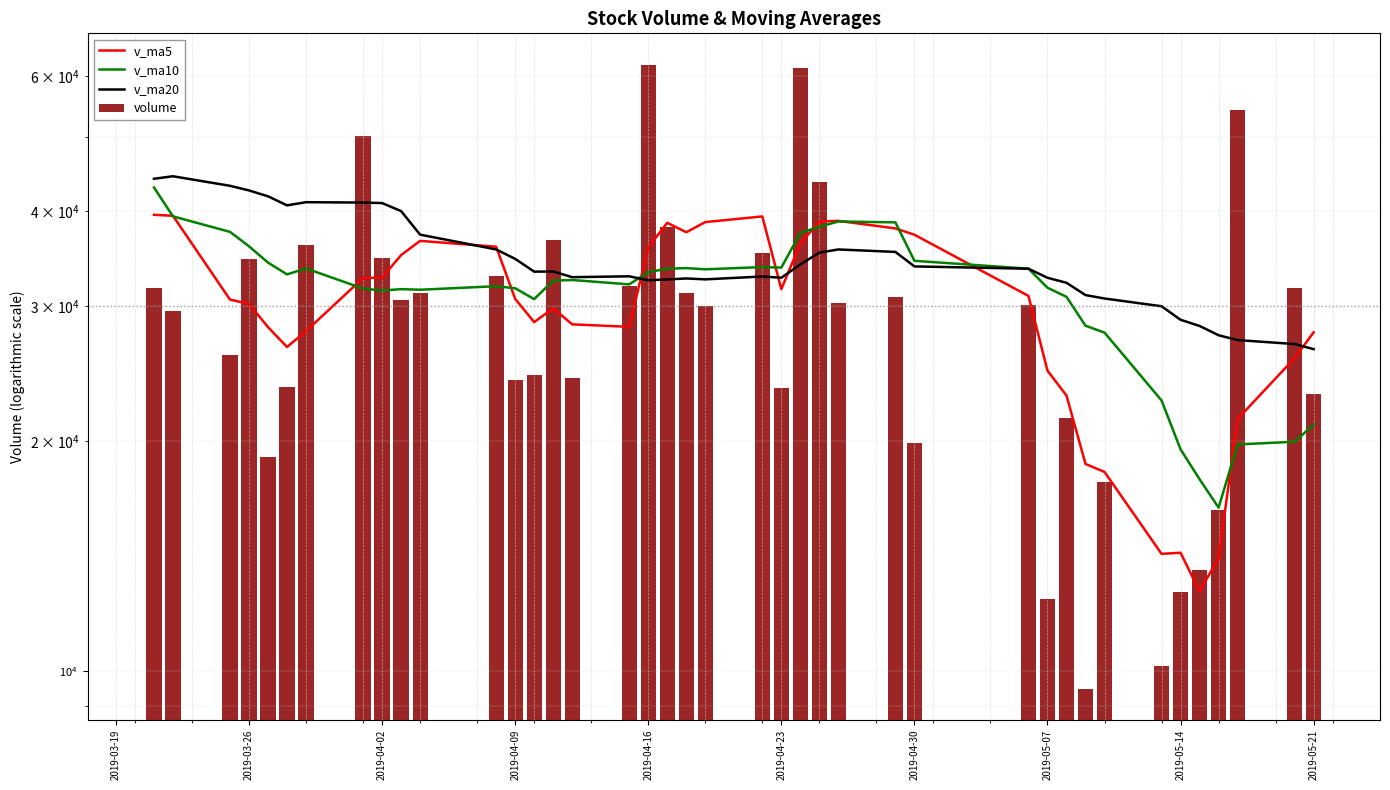

What is the difference between the second highest and second lowest values in the v_ma20 series?

17283.9